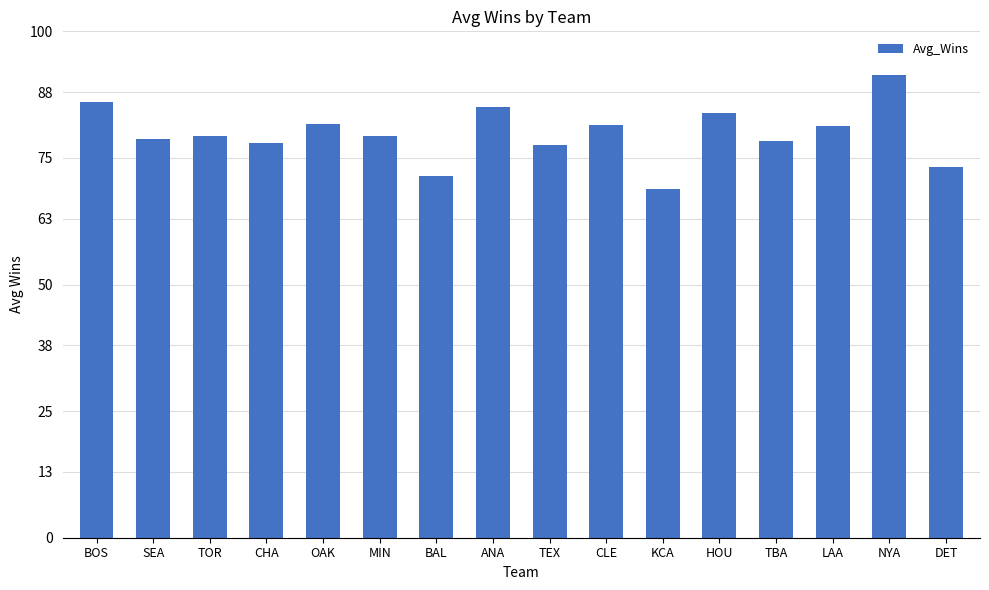

The value at HOU is 114.1. True or false?

False